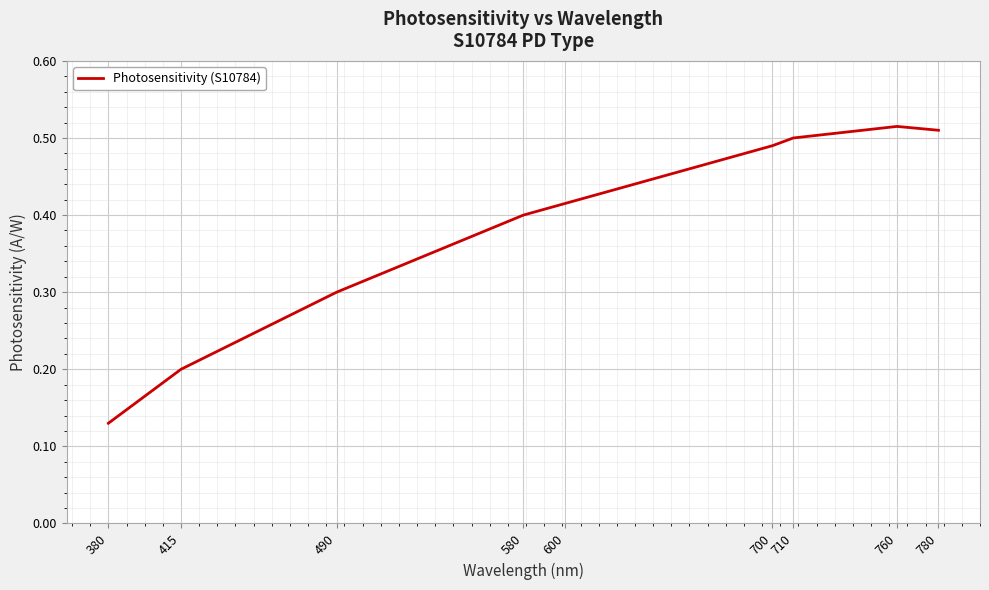

Rank the categories by value from lowest to highest.

380, 415, 490, 580, 600, 700, 710, 780, 760